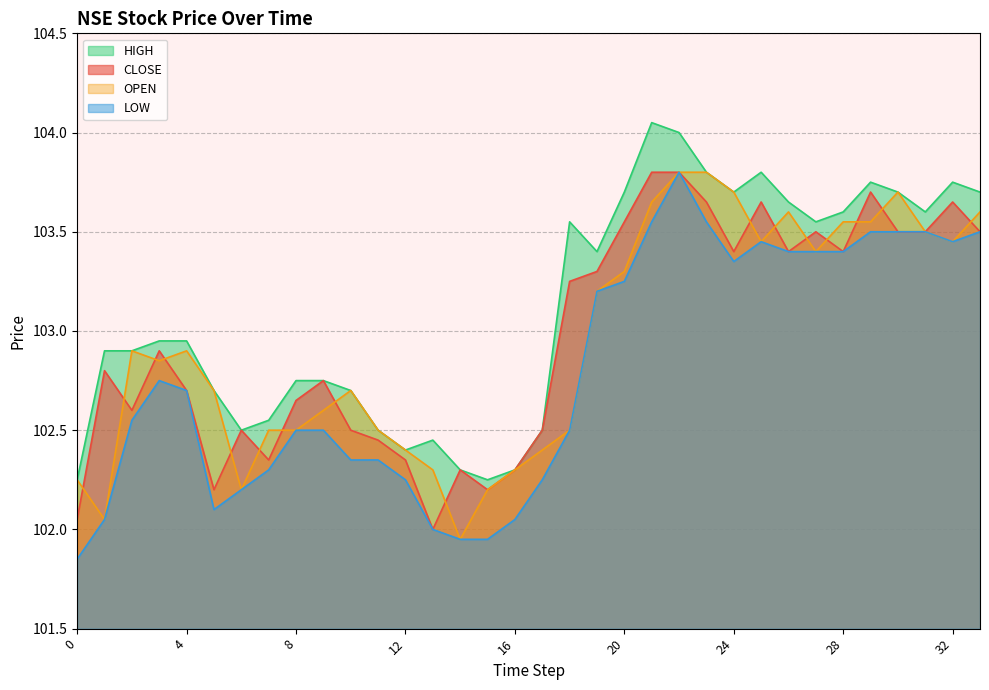

The LOW series shows 103.3 at 24. True or false?

True